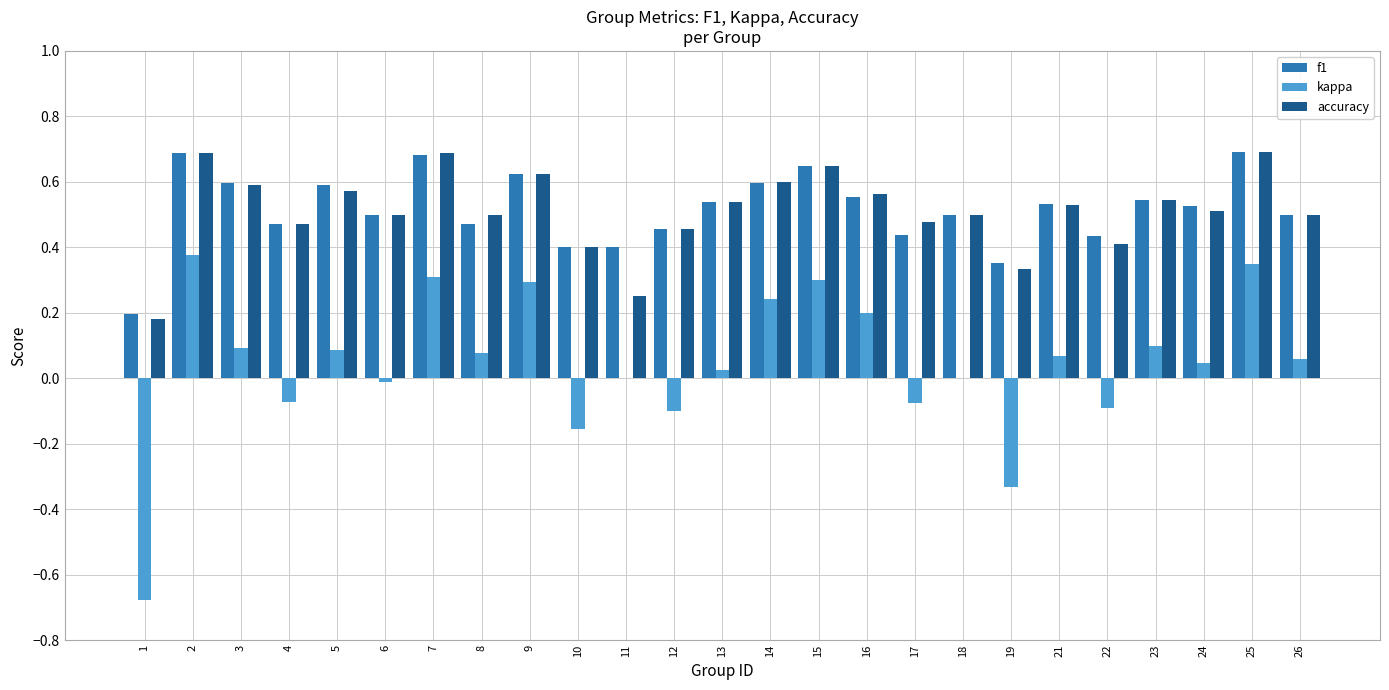

Is the value of kappa at 4 greater than the value of f1 at 7?

No